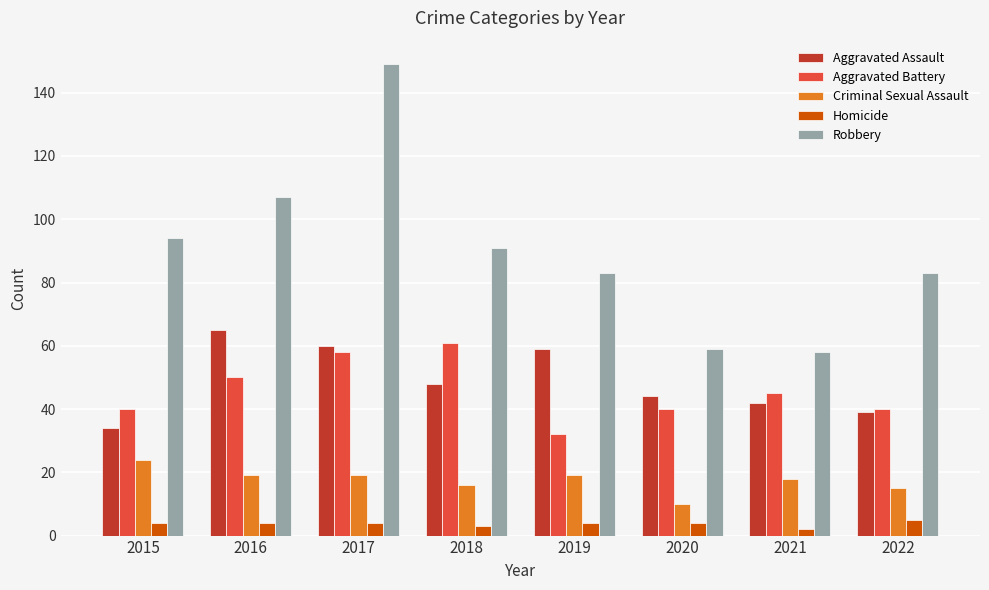

Rank the series at 2016 from lowest to highest value.

Homicide, Criminal Sexual Assault, Aggravated Battery, Aggravated Assault, Robbery